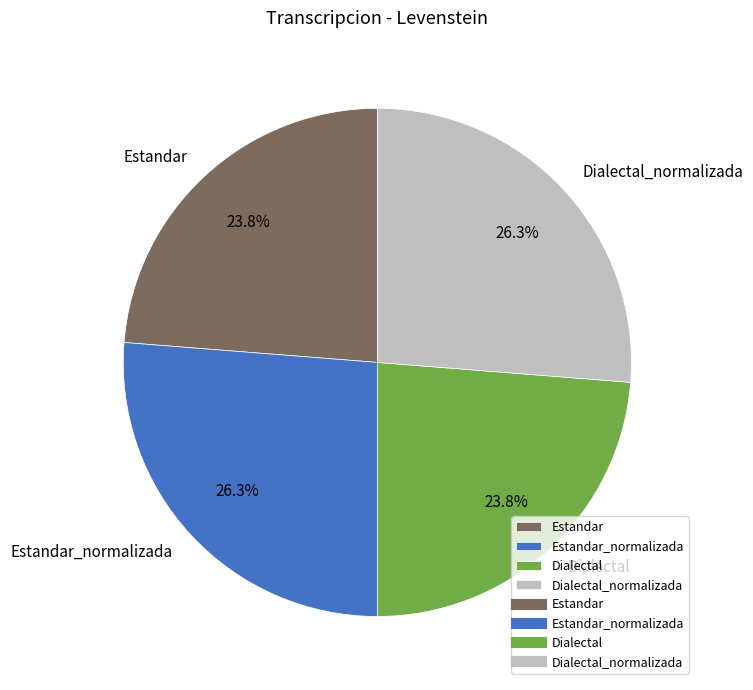

Is there a majority slice in this chart?

No